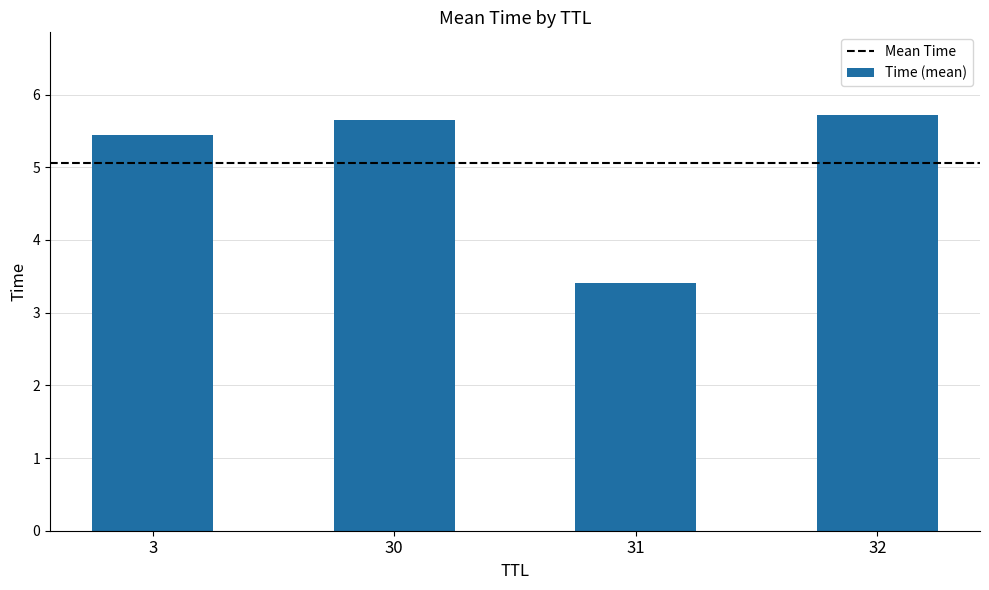

Rank the categories by value from lowest to highest.

31, 3, 30, 32